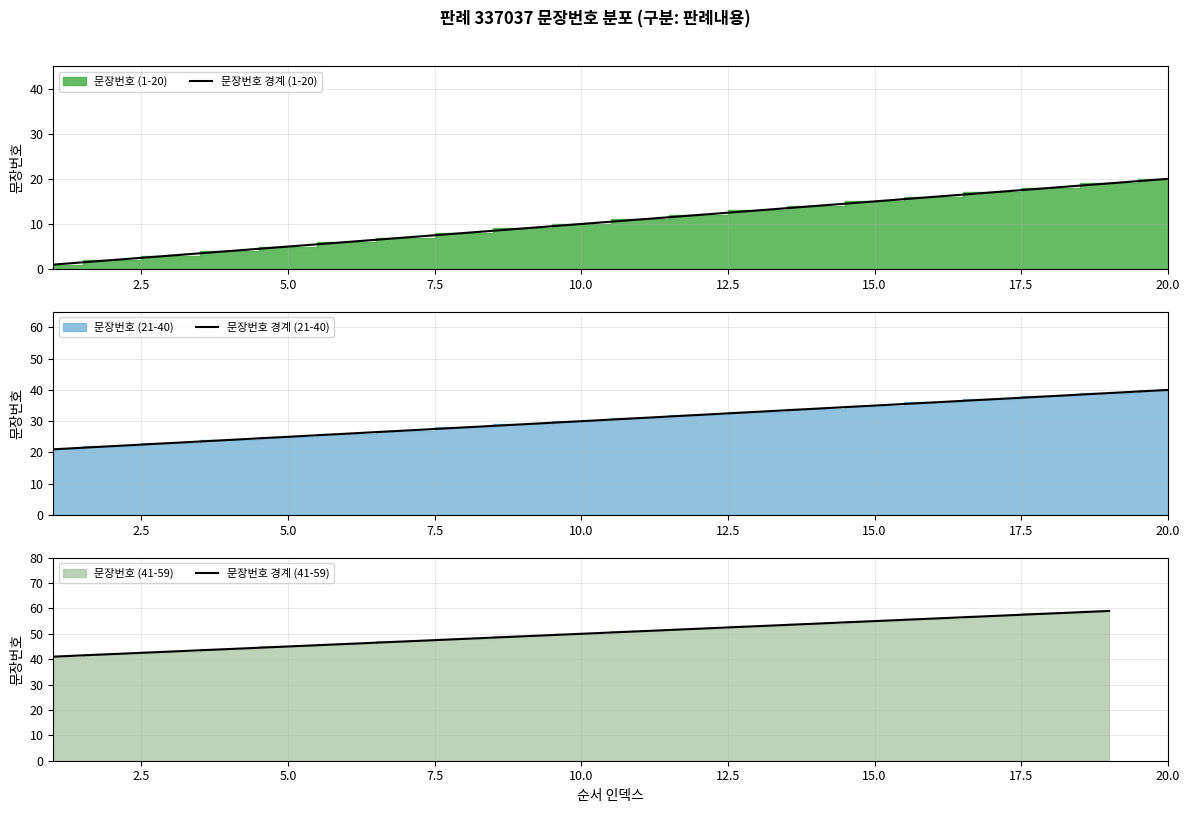

What is the difference between the second highest and minimum values in the 문장번호 (21-40) series?

18